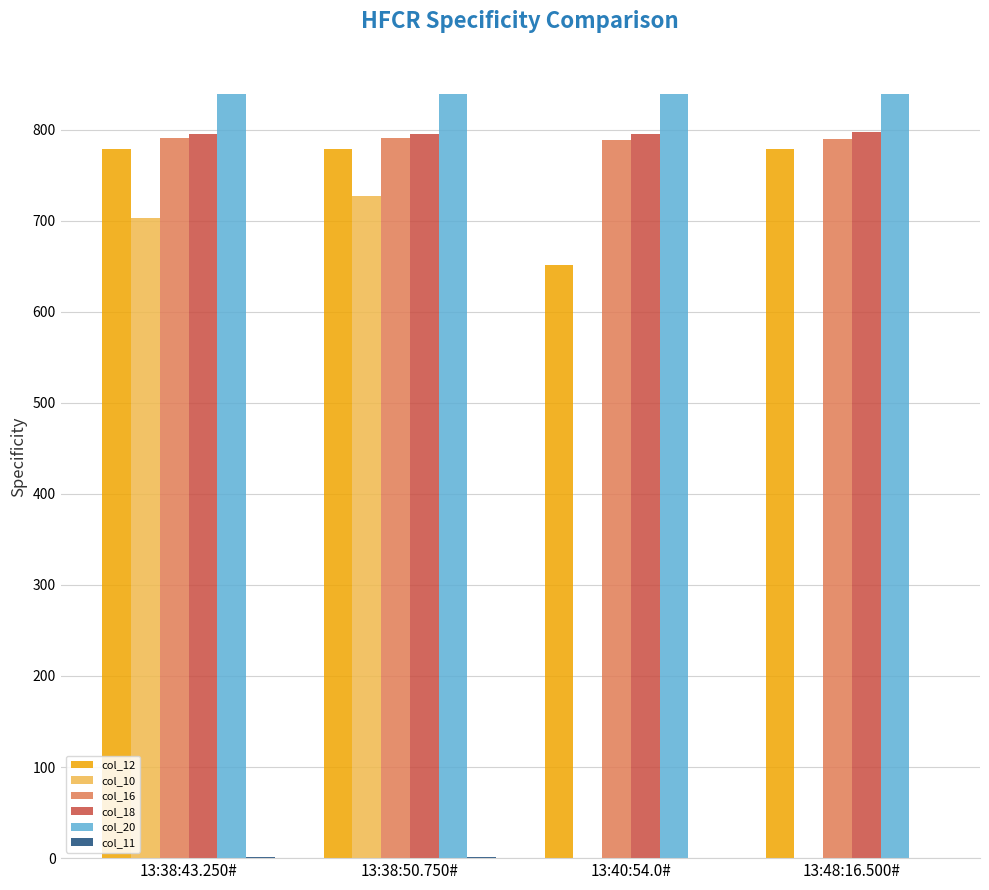

What is the spread (max minus min) of values at 13:38:43.250#?

838.0